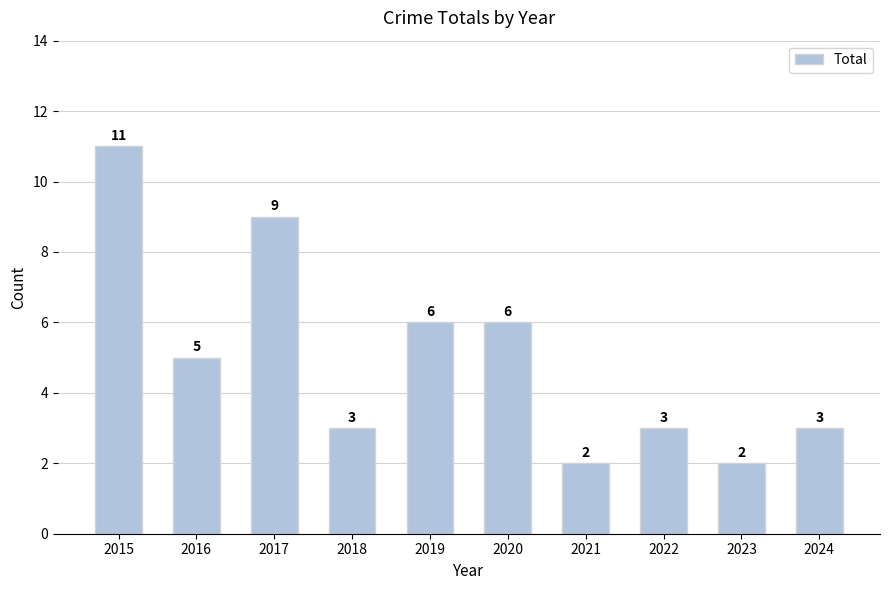

What is the minimum value shown in the chart?

2